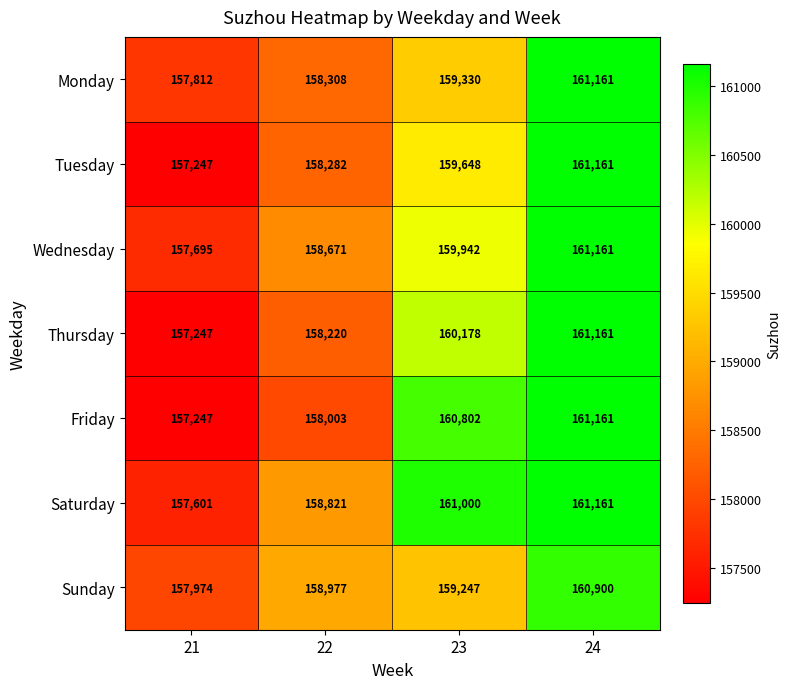

What value does the Sunday series have at 21?

157974